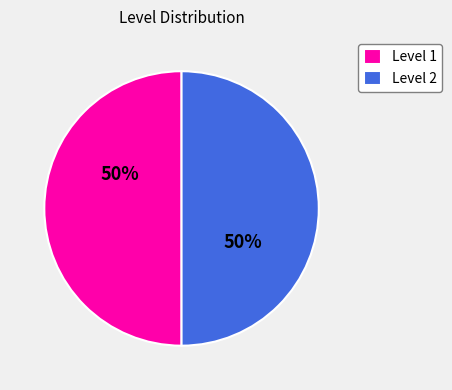

To the nearest percent, what portion does Level 1 represent?

50%